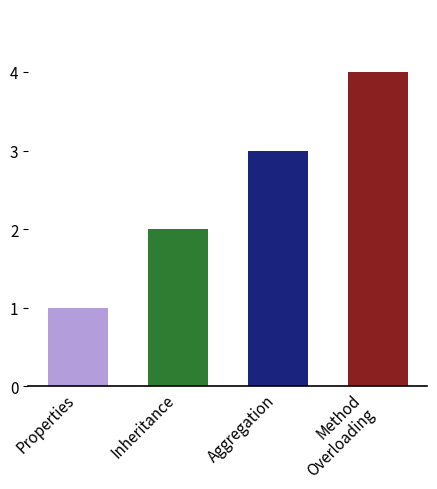

At which category does the chart reach its peak across all series?

Method
Overloading